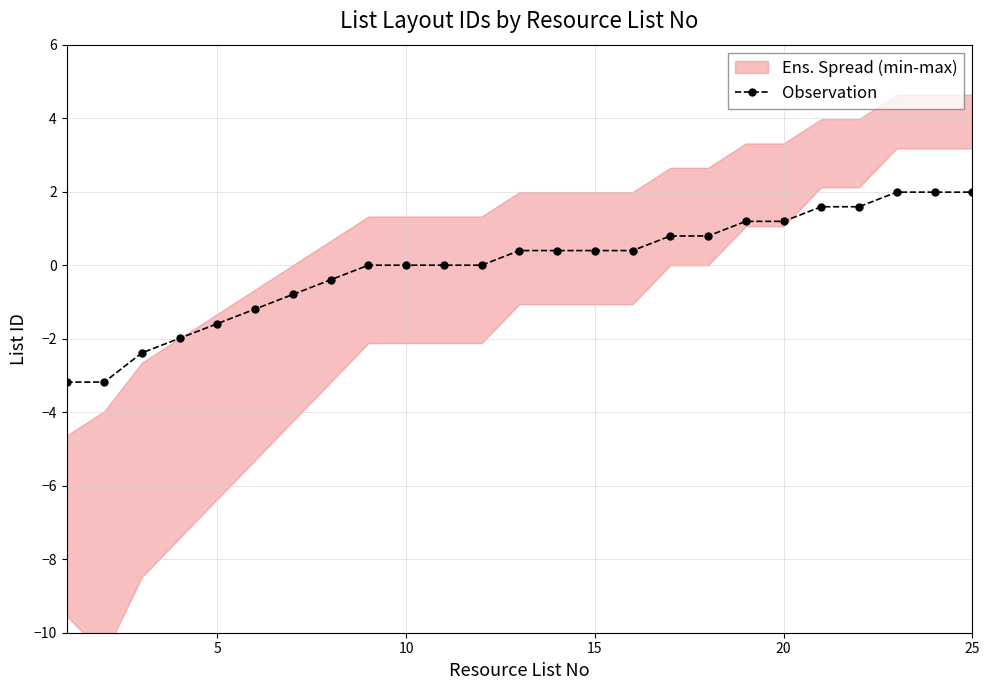

How many data points does each series have?

25